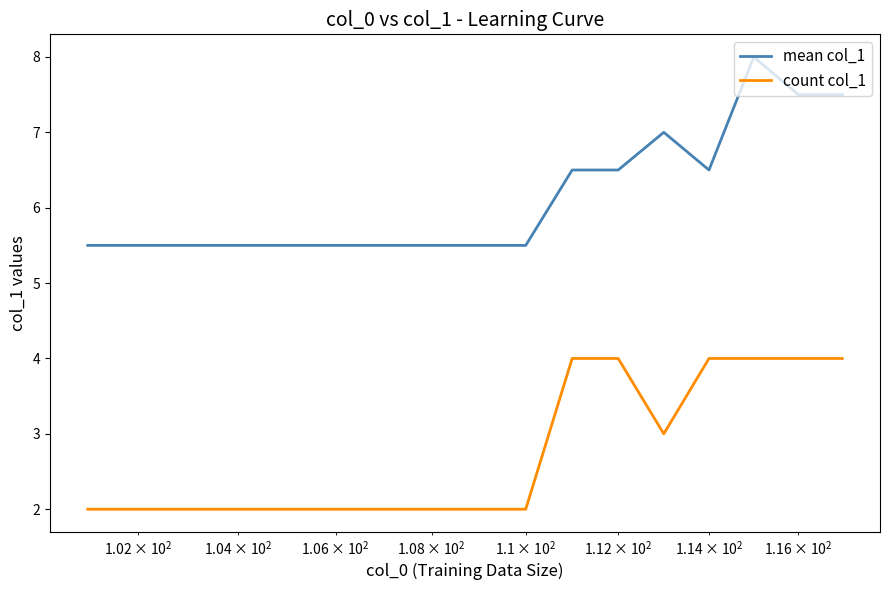

Which series has the largest total across all categories?

mean col_1